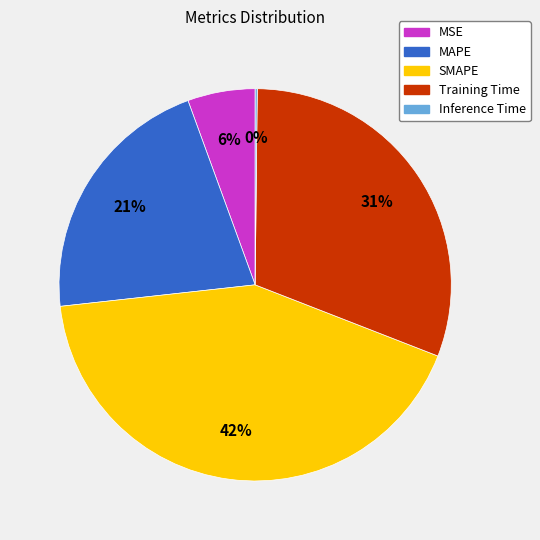

To the nearest percent, what portion does MSE represent?

6%